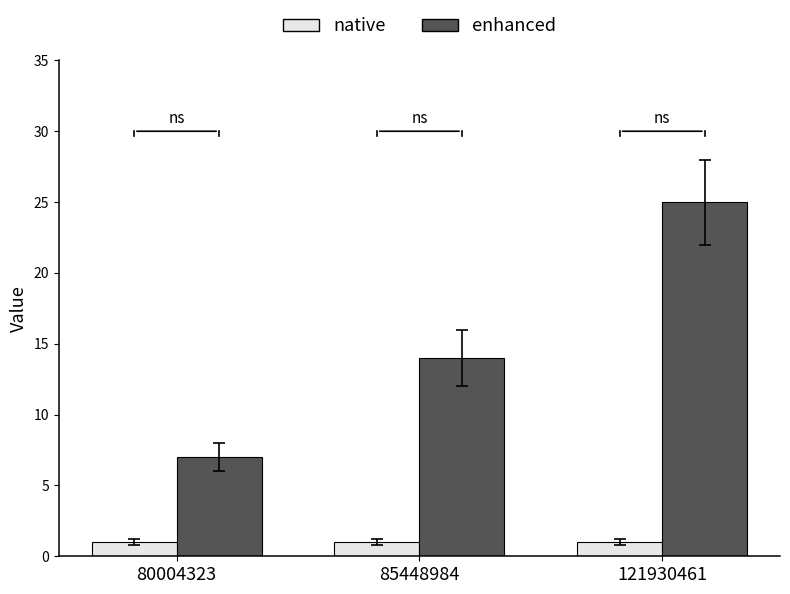

Is it true that enhanced equals 14 at 85448984?

True